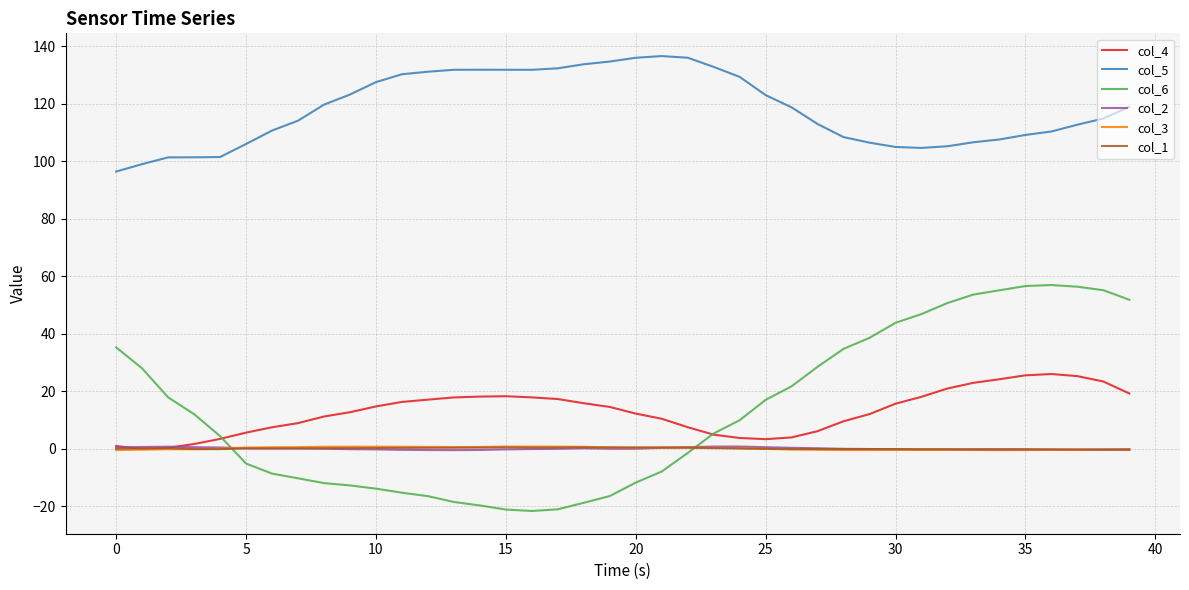

What is the minimum value shown in the chart?

-21.7